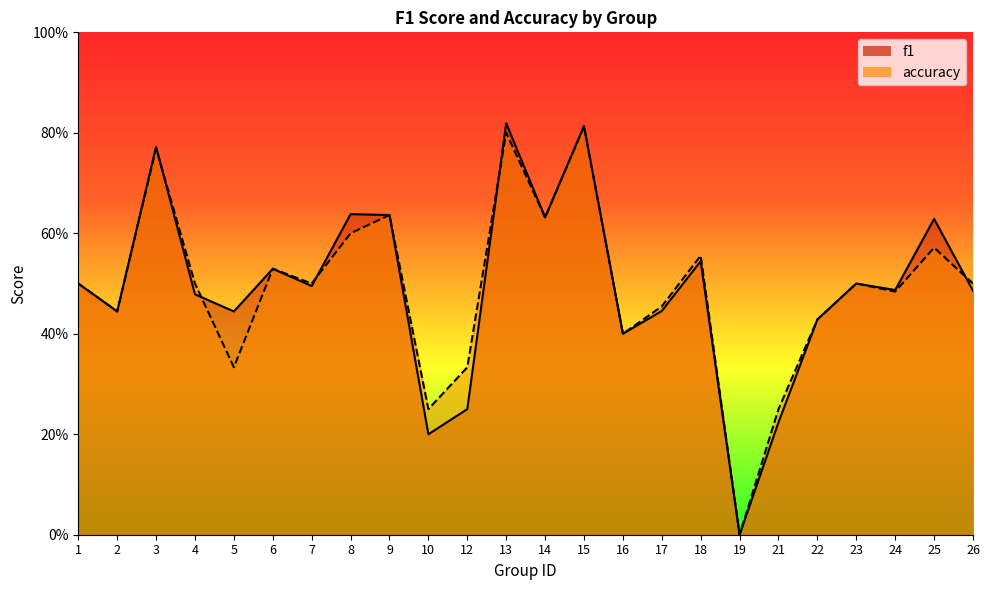

At which category does f1 reach its first local valley?

2